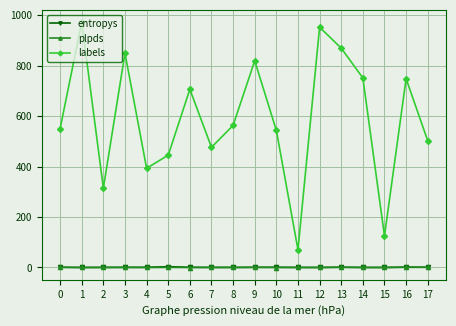

What is the maximum value shown in the chart?

972.0